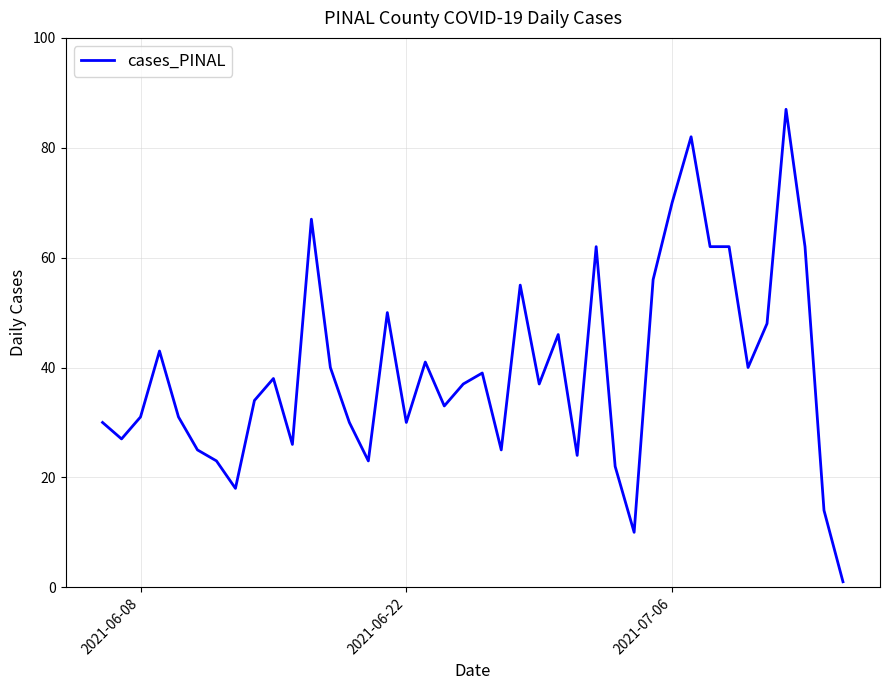

What is the average value?

40